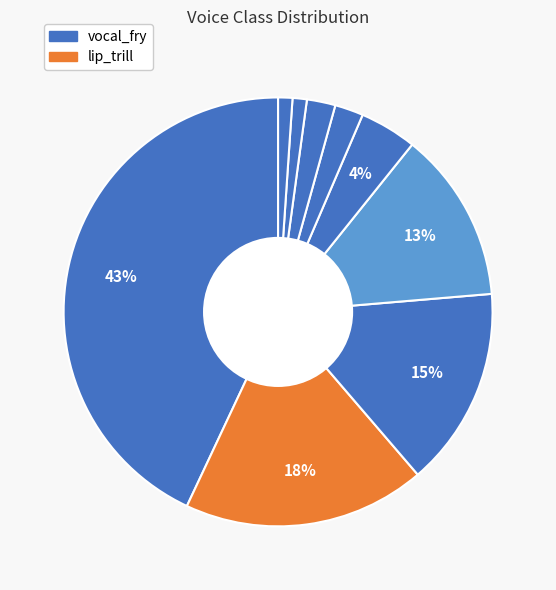

To the nearest percent, what is the average slice percentage?

11%